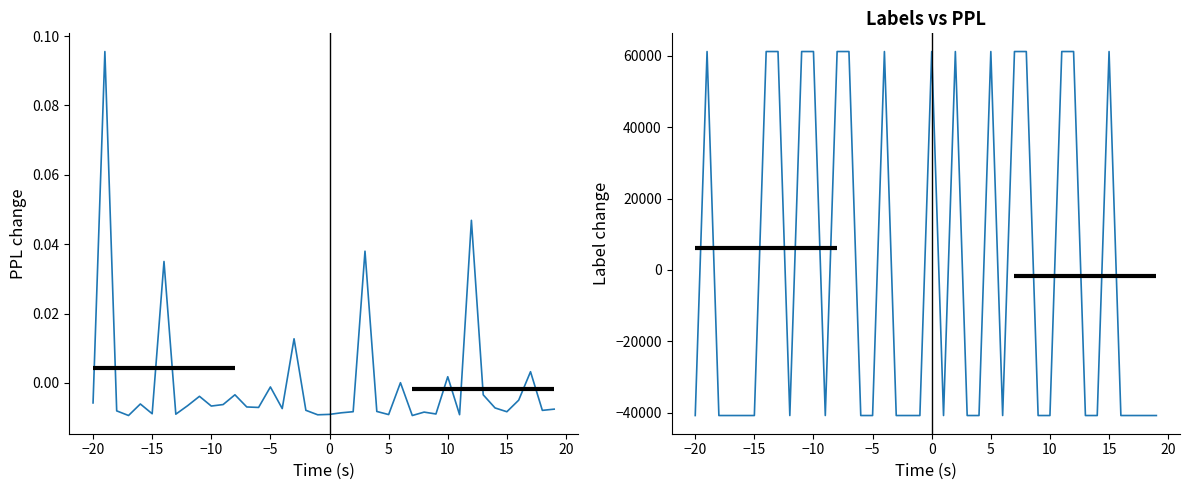

How many values in ppl are above zero?

8